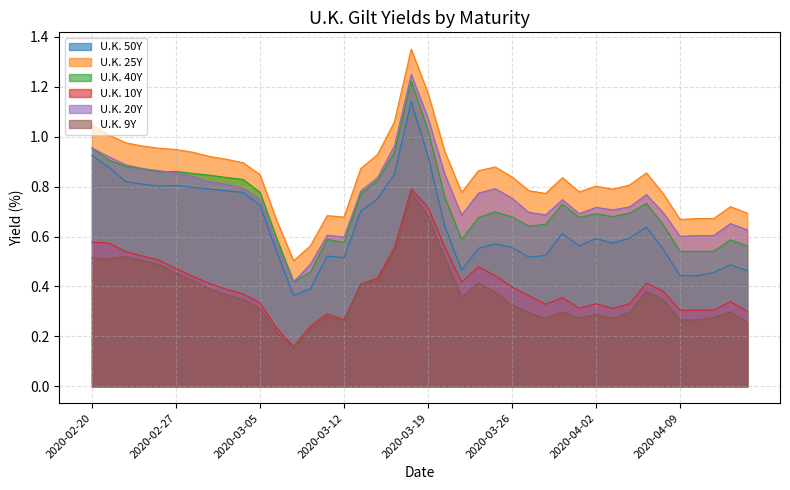

At which category is the sum across all series the highest?

2020-03-18